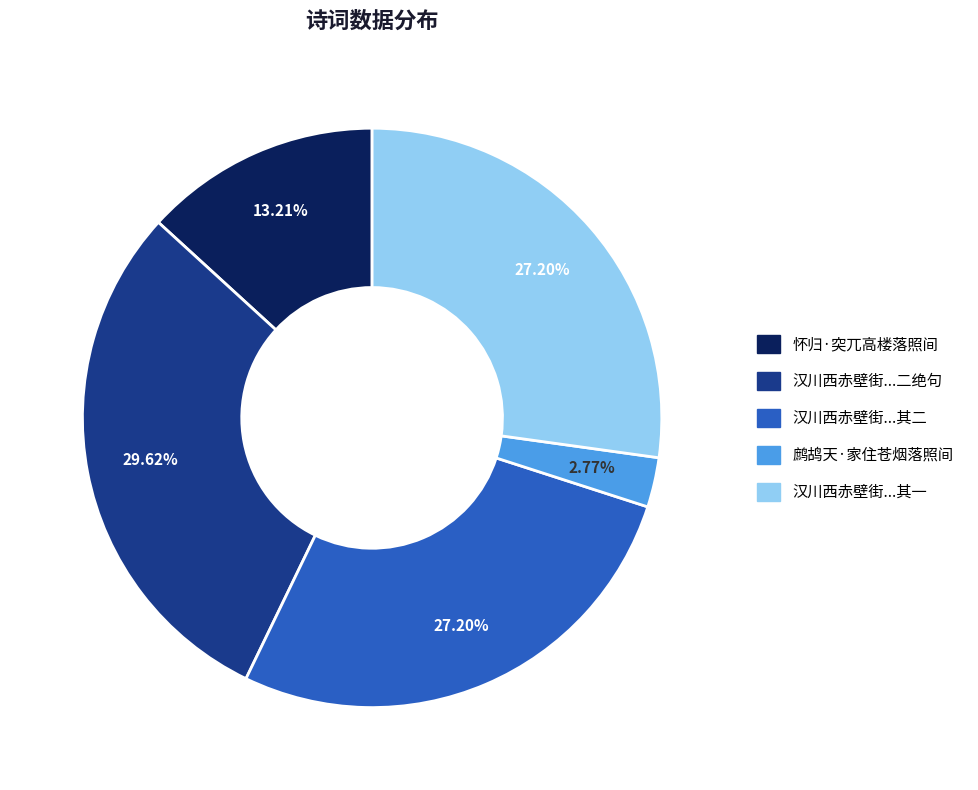

To the nearest percent, what is the average slice percentage?

20%